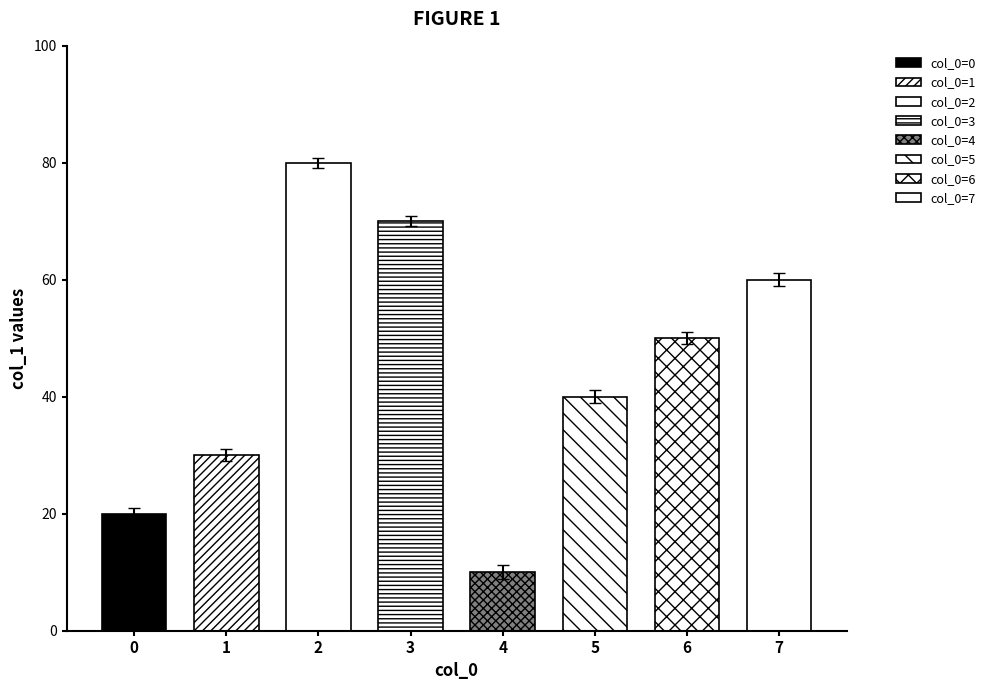

At how many categories does at least one series exceed 37?

5